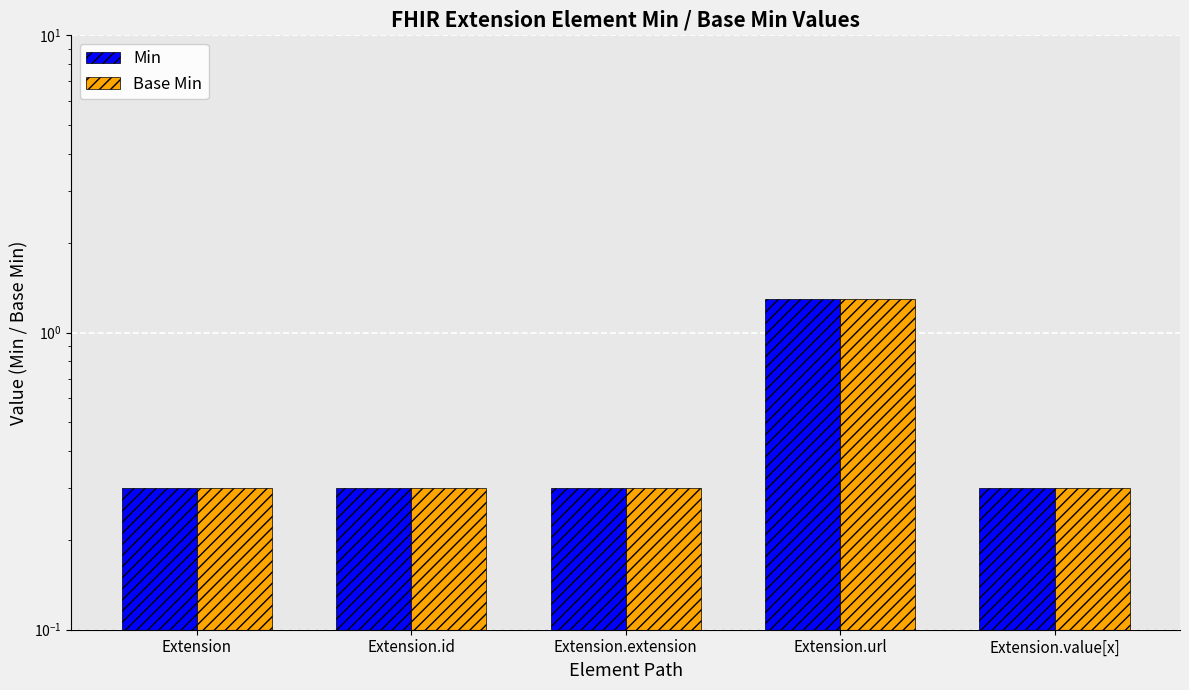

Which has a higher value, Extension or Extension.extension?

Extension